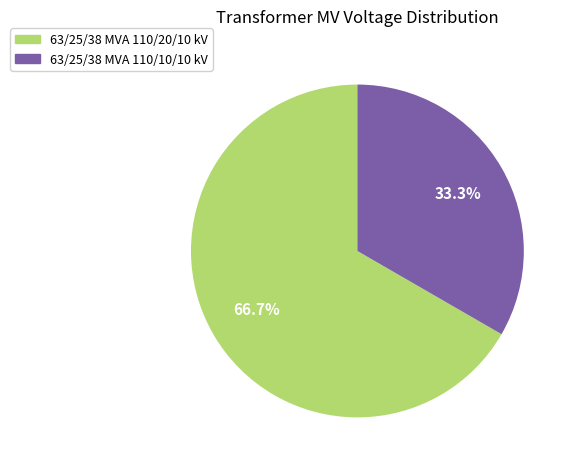

What percentage is the 63/25/38 MVA 110/20/10 kV slice, to the nearest percent?

67%